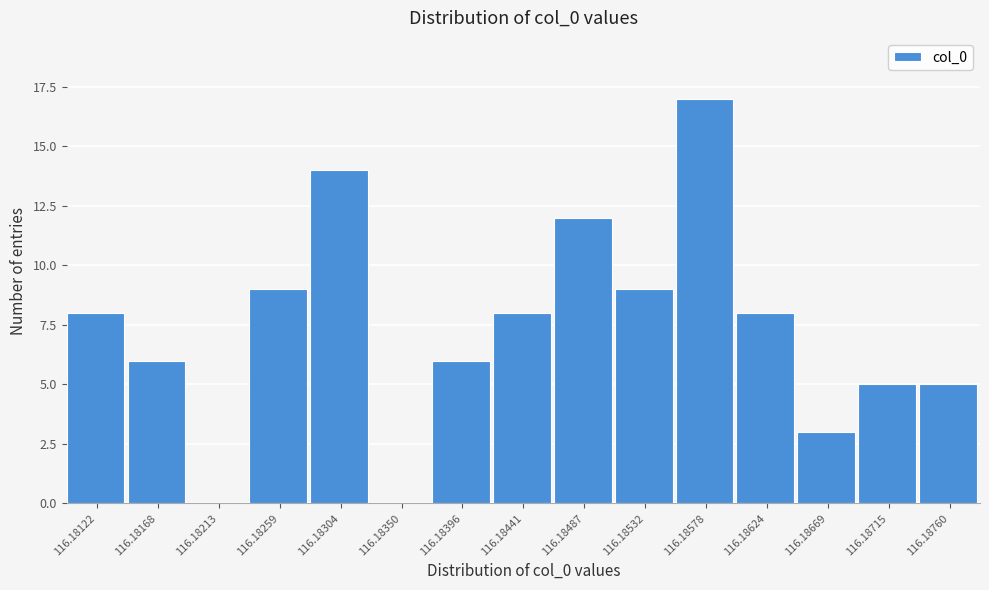

Reading right to left, what are all the values shown in this chart?

116.18760=5	116.18715=5	116.18669=3	116.18624=8	116.18578=17	116.18532=9	116.18487=12	116.18441=8	116.18396=6	116.18350=0	116.18304=14	116.18259=9	116.18213=0	116.18168=6	116.18122=8